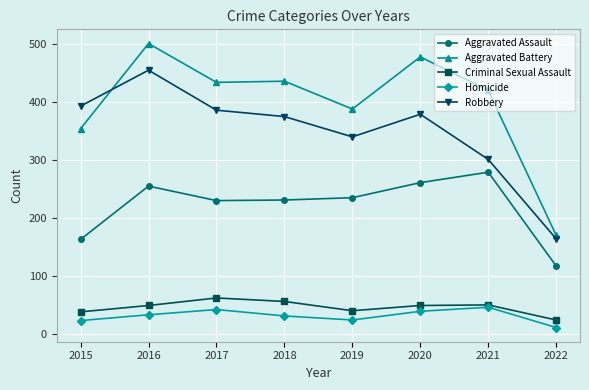

What value does the Aggravated Battery series have at 2015, to the nearest 5?

355